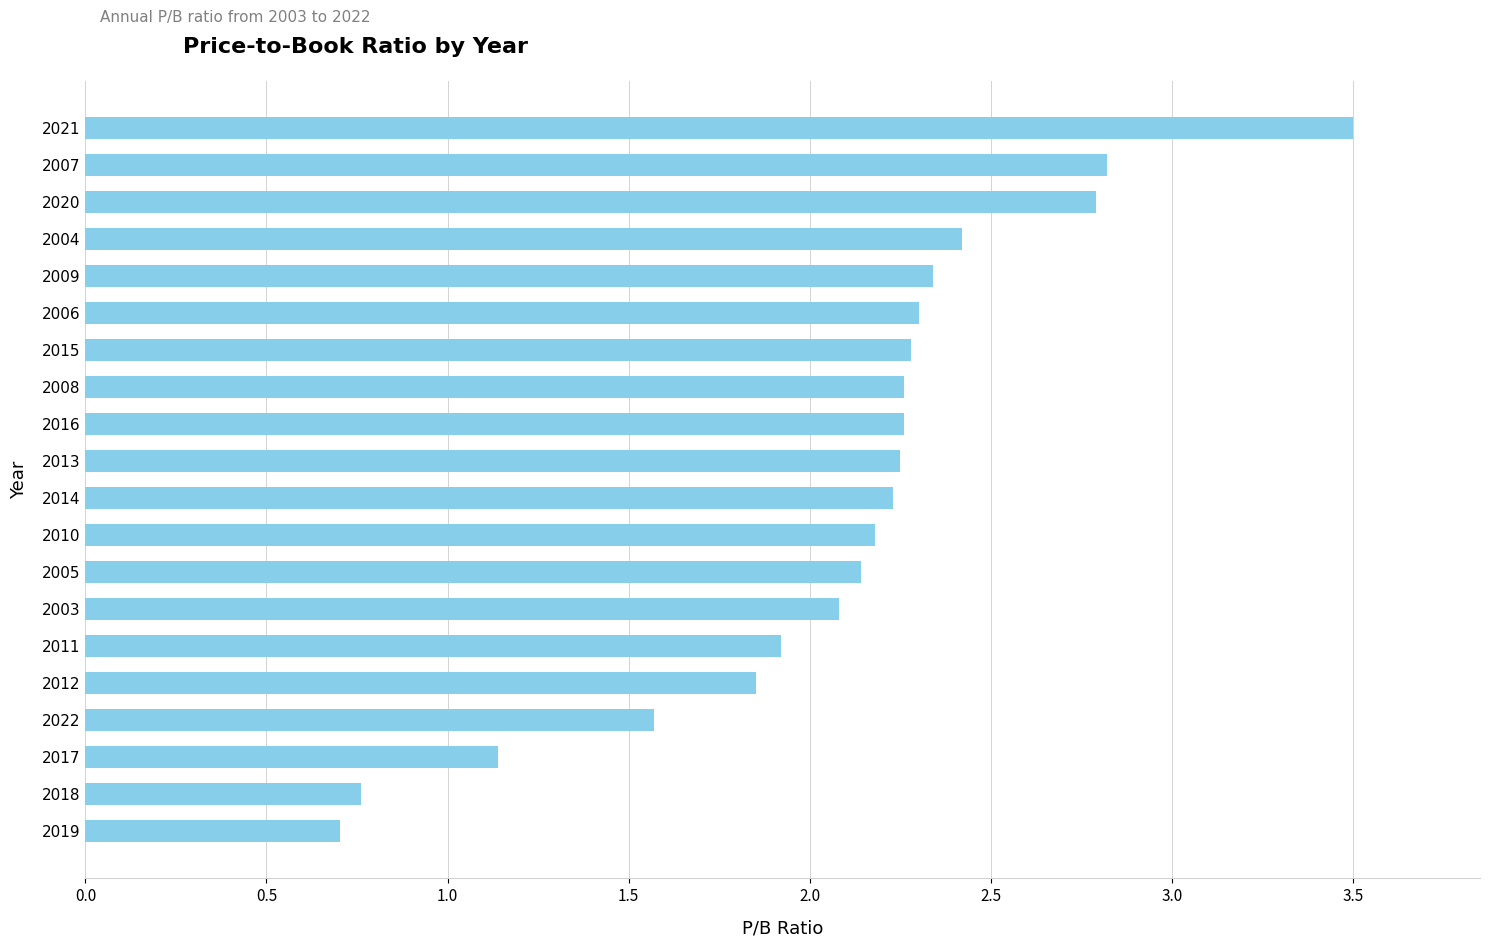

What is the smallest value displayed?

0.7